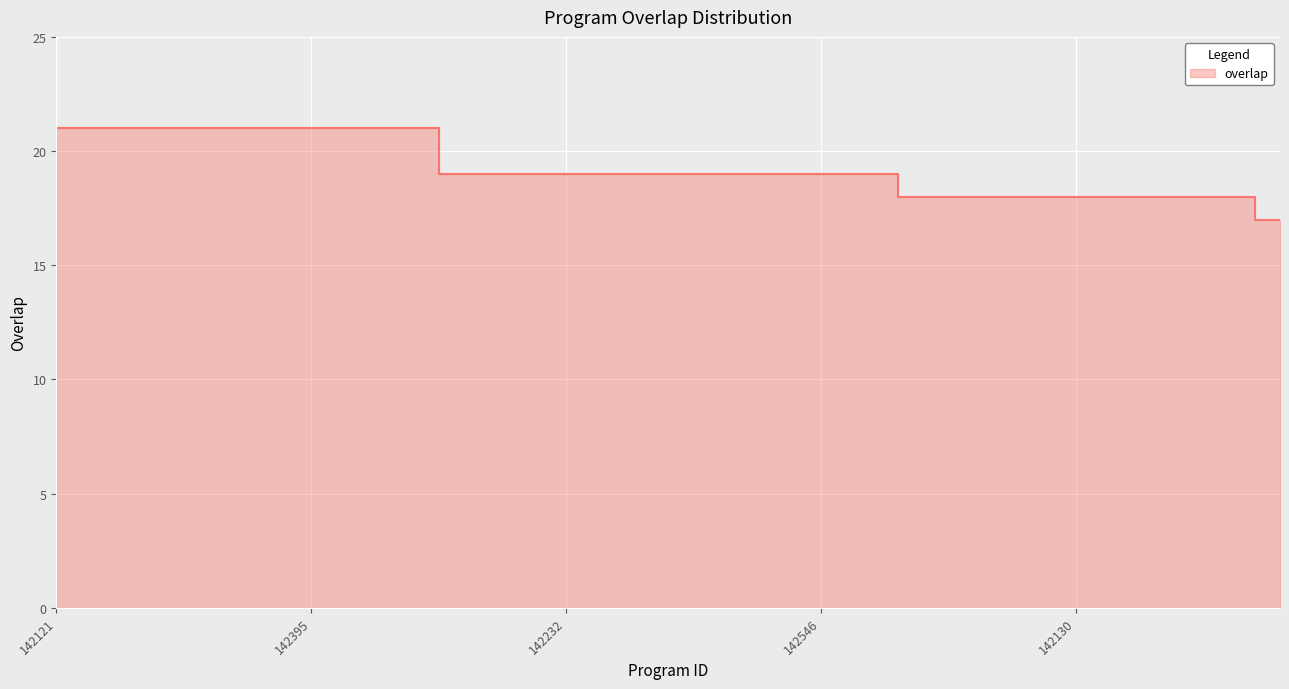

How many data points are less than 19?

8